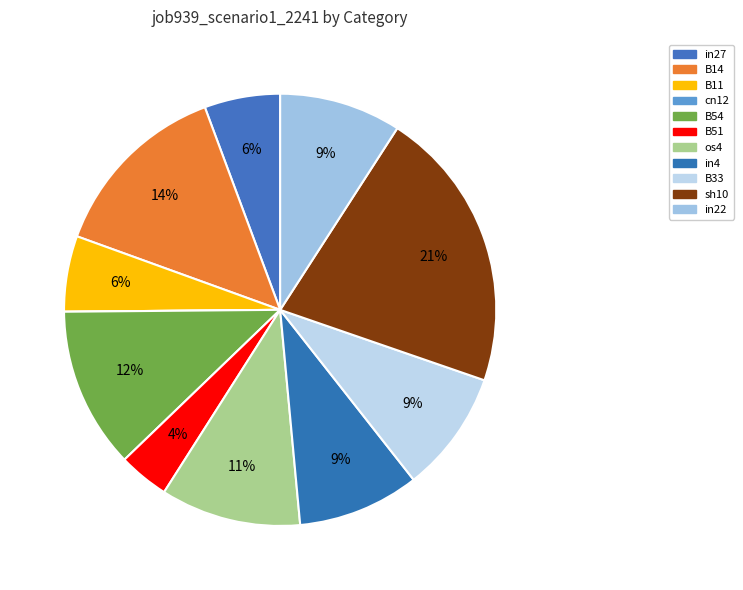

What portion of the pie excludes B14?

86.2%